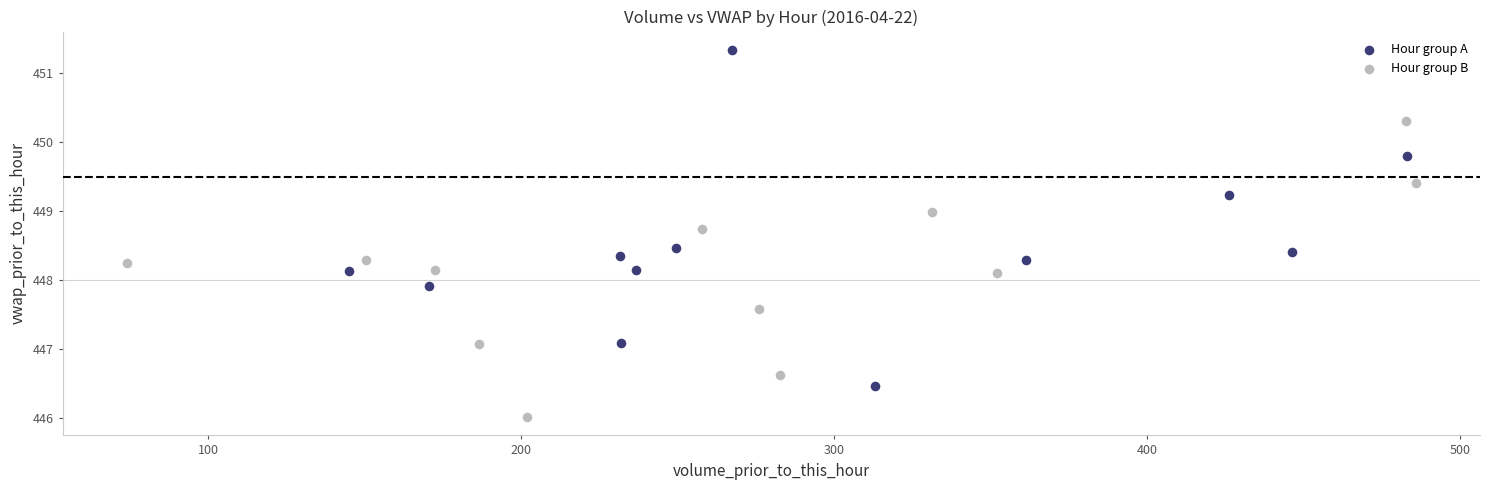

Which series has the widest spread of Y values?

Hour group A